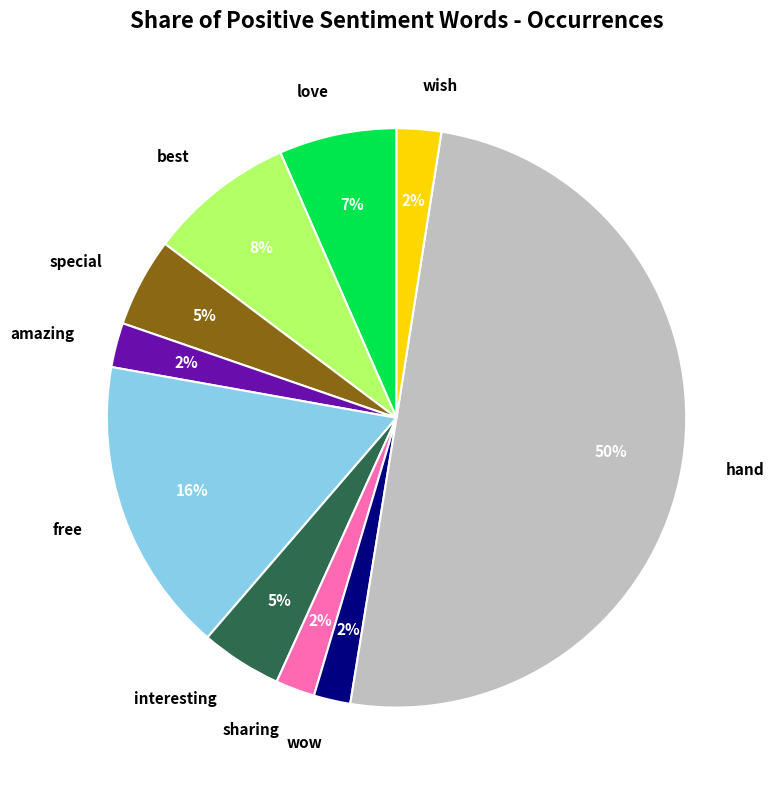

Between amazing and interesting, which is larger?

interesting